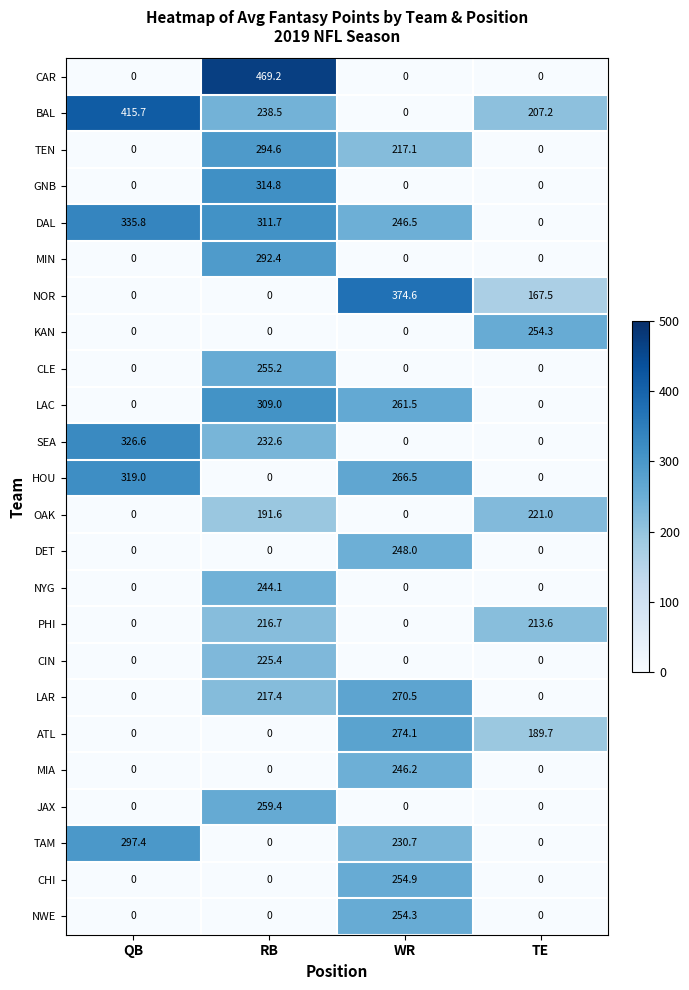

At which category does the chart reach its peak across all series?

RB